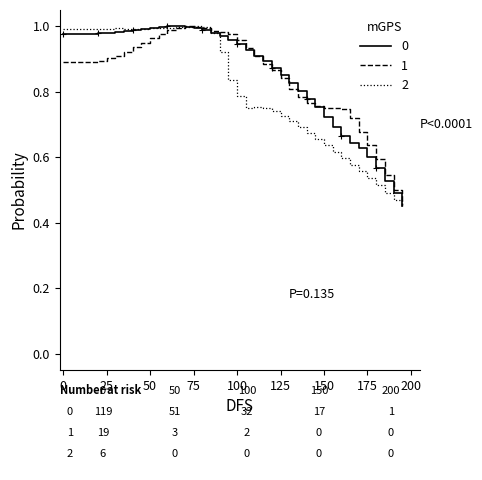

The value of 2 at 100 is 0.3. True or false?

False